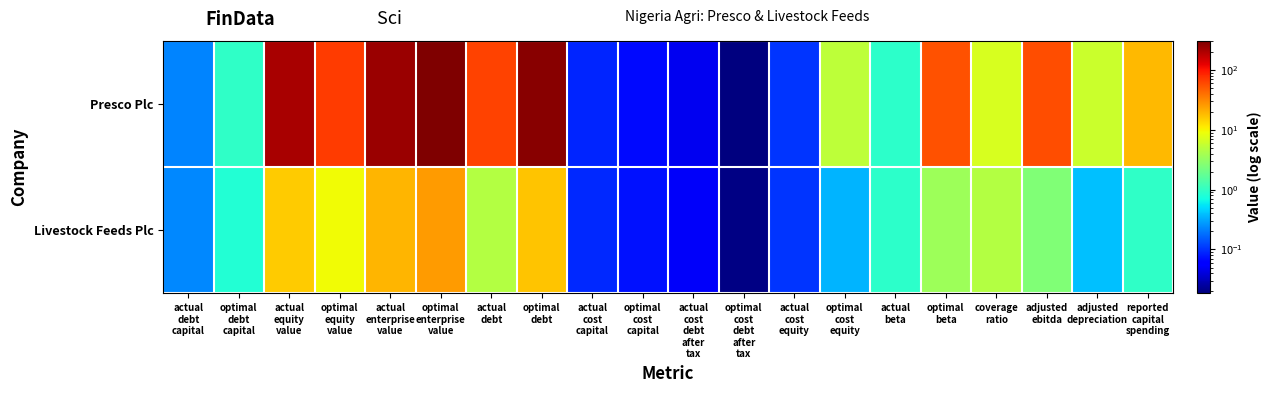

What is the spread (max minus min) of values at optimal
debt?

255.0